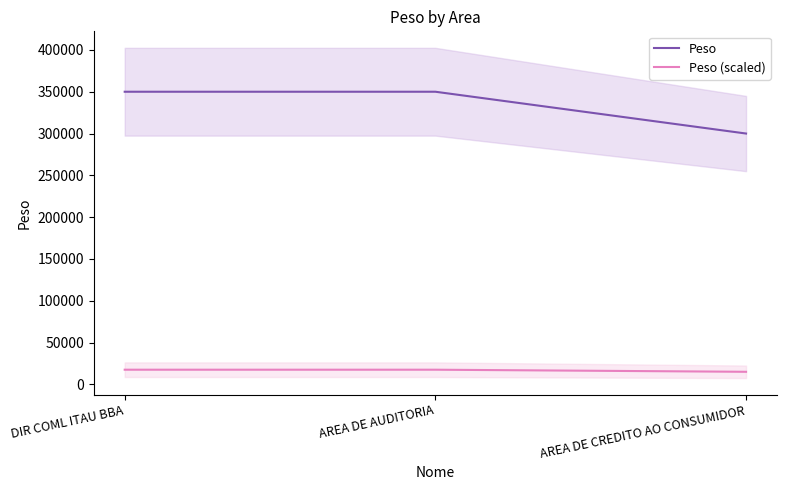

Does the chart display data point markers on the line(s)?

No